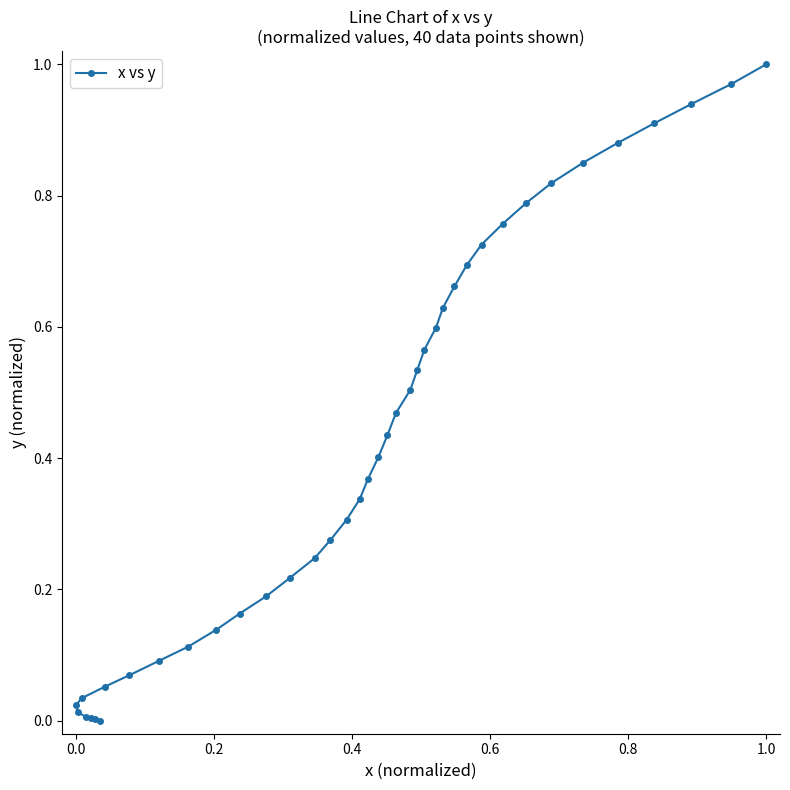

True or false: the data shows 1.3 at 31.

False